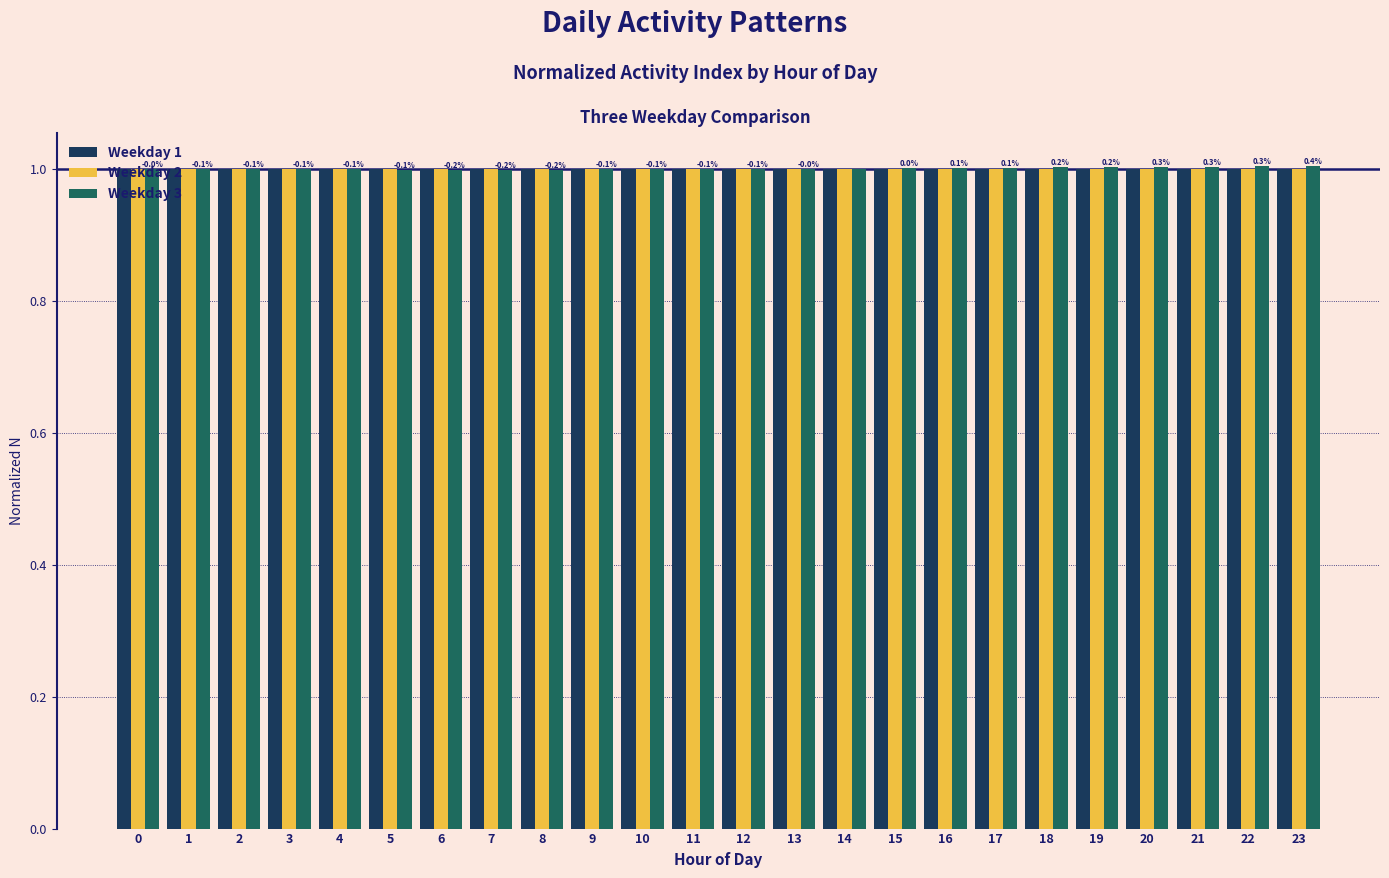

What is the total value across all series at 18?

3.0